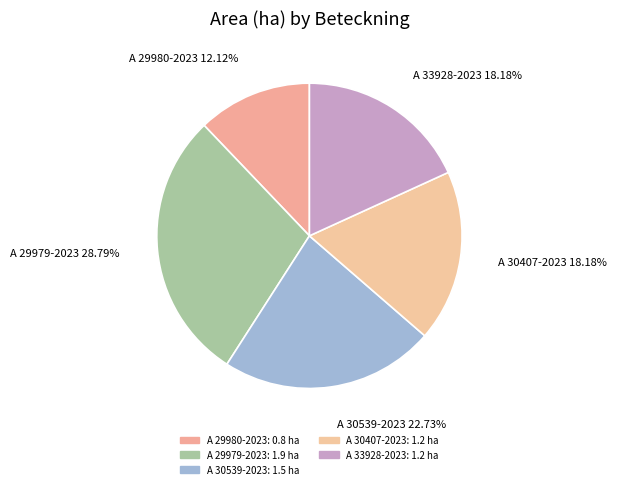

How many slices are in this pie chart?

5